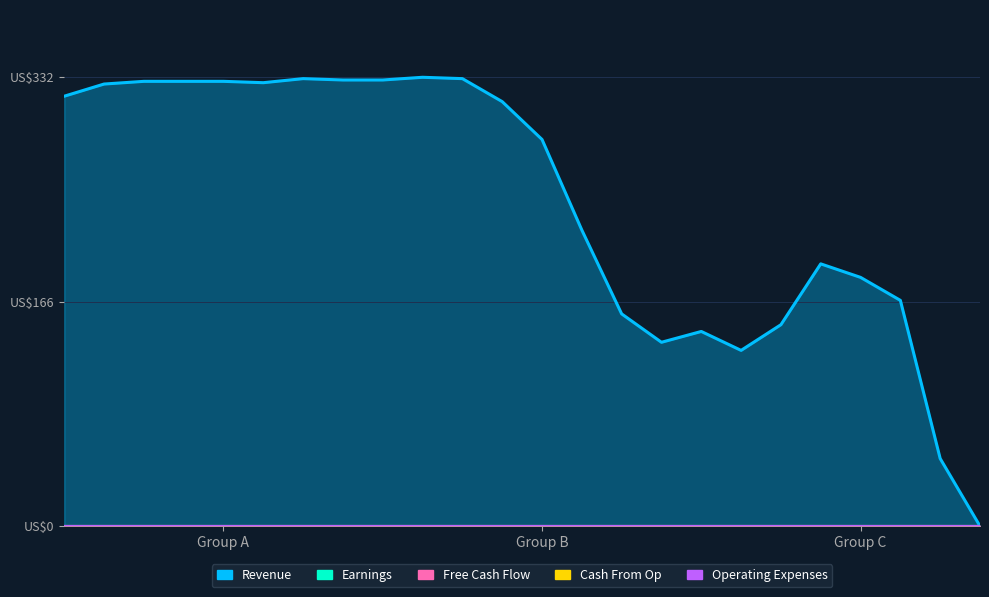

True or false: Cash From Op and Free Cash Flow intersect in this chart.

False